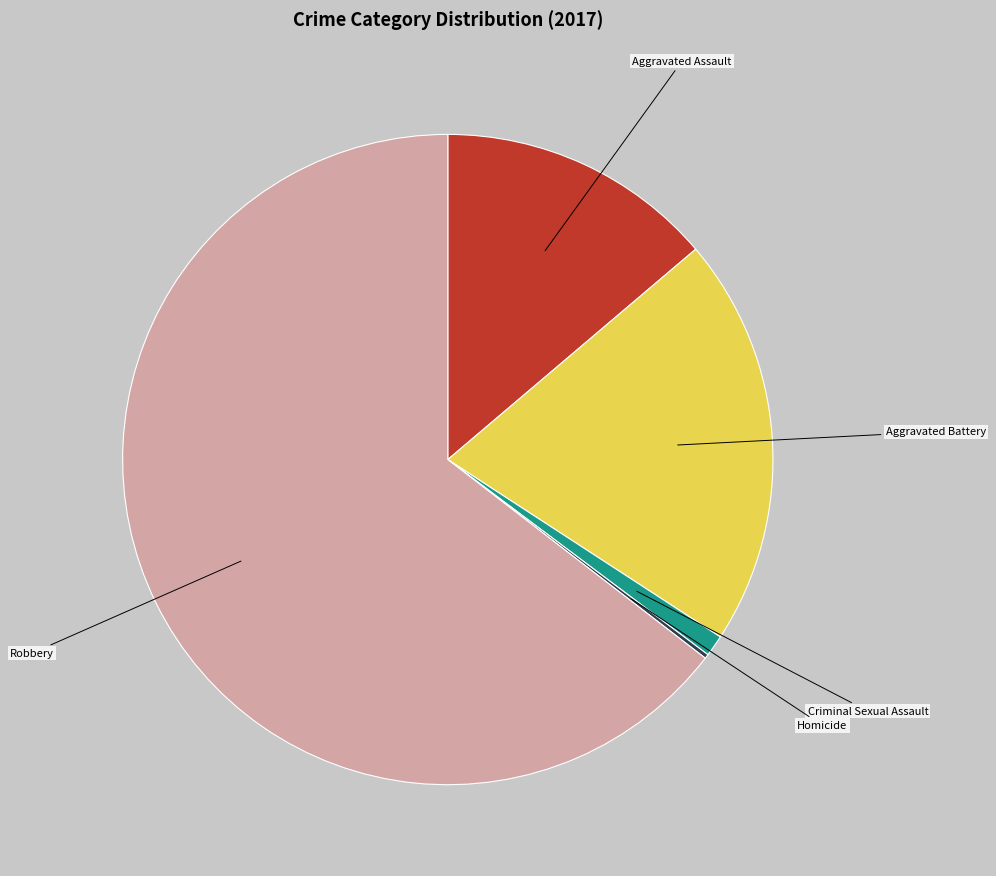

Is there a majority slice in this chart?

Yes